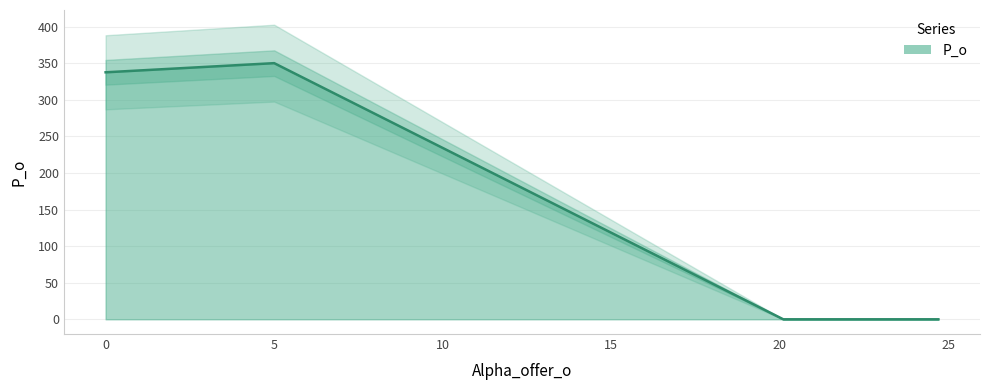

How many lines are shown in the chart?

1